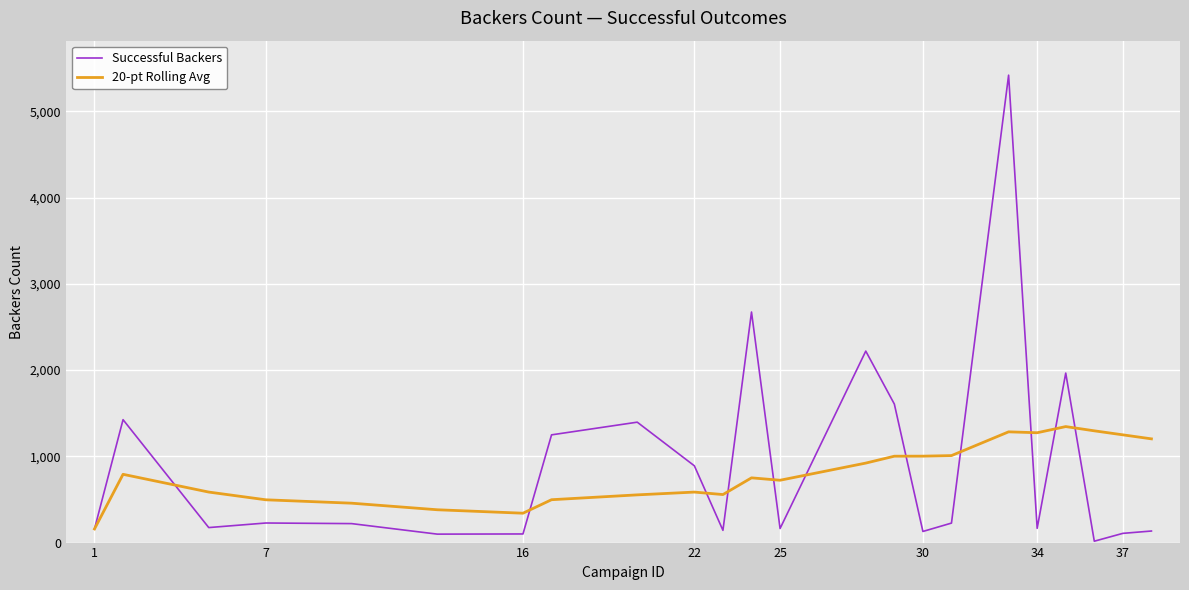

How many distinct data groups are displayed?

2